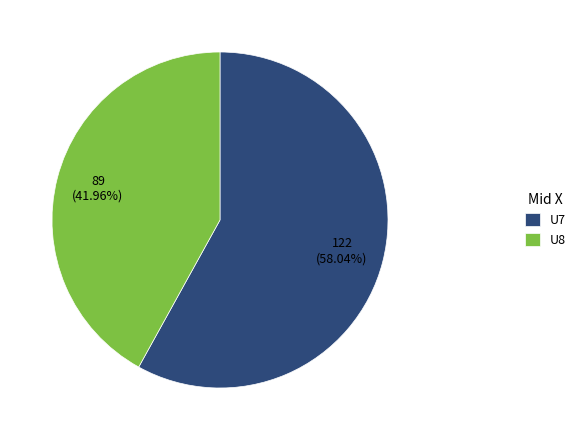

Does U7 represent more than half of the total?

Yes